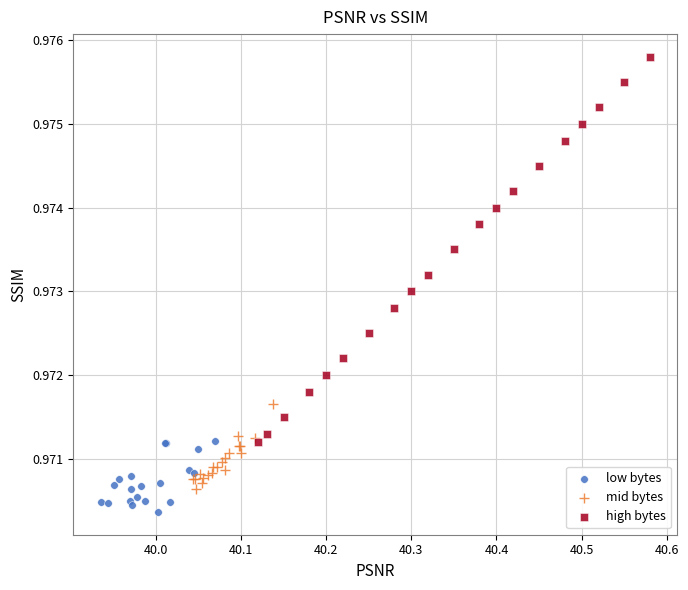

Which series contains the lowest Y value?

low bytes